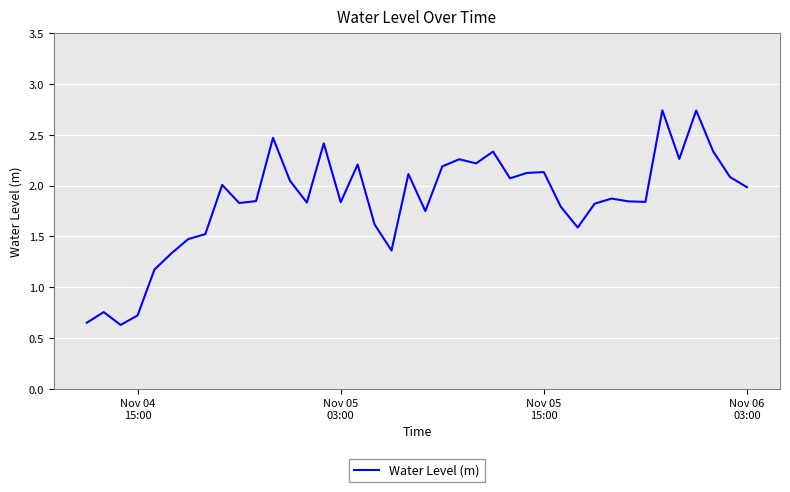

What is the difference between the maximum and minimum values?

2.1